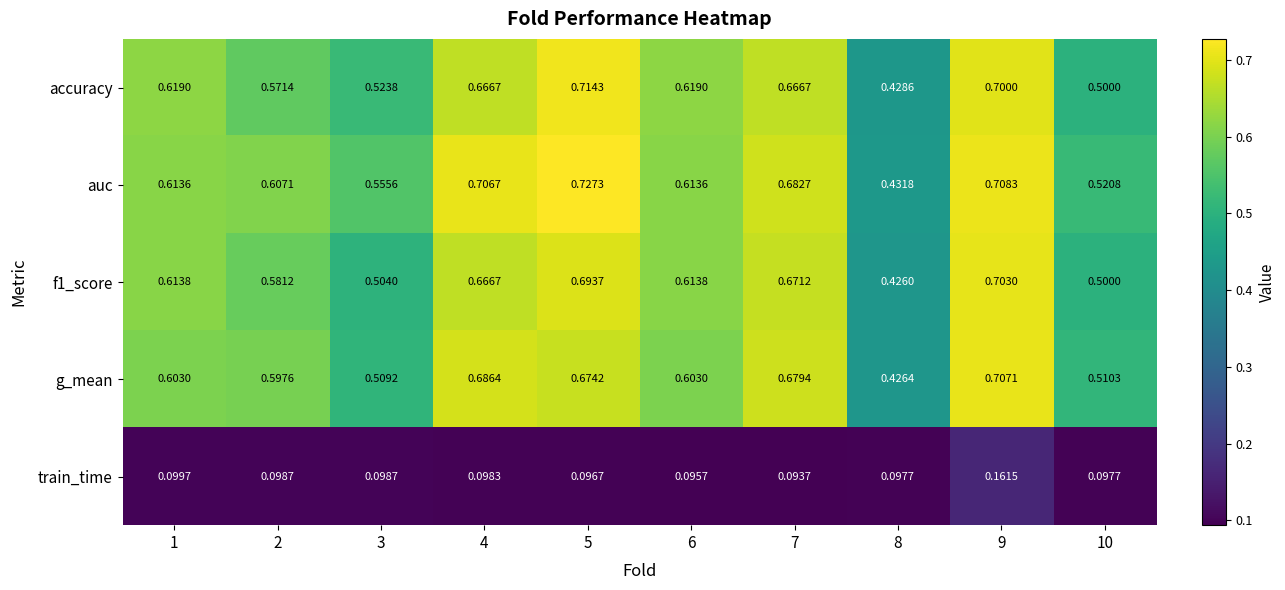

At 1, list the series in order from smallest to largest.

train_time, g_mean, auc, f1_score, accuracy